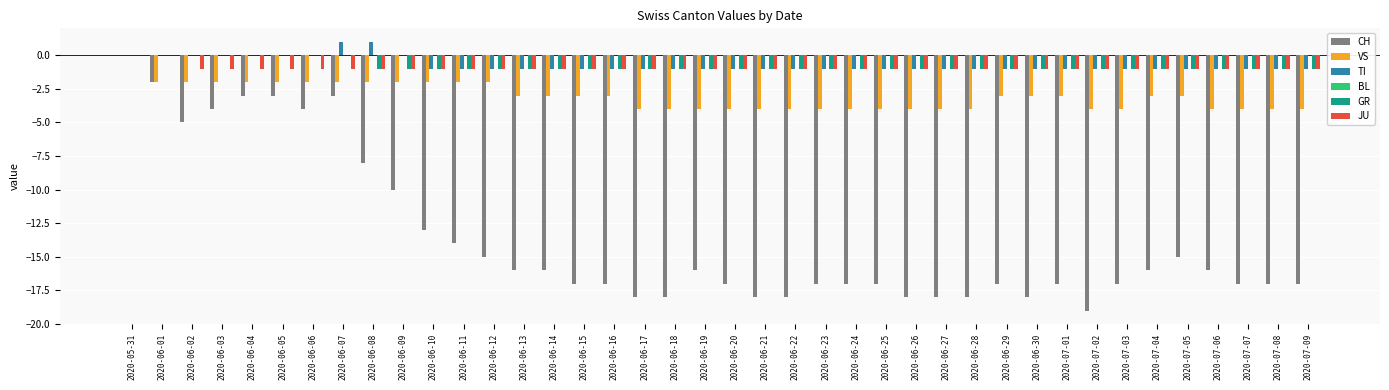

What is the total value across all series at 2020-06-20?

-24